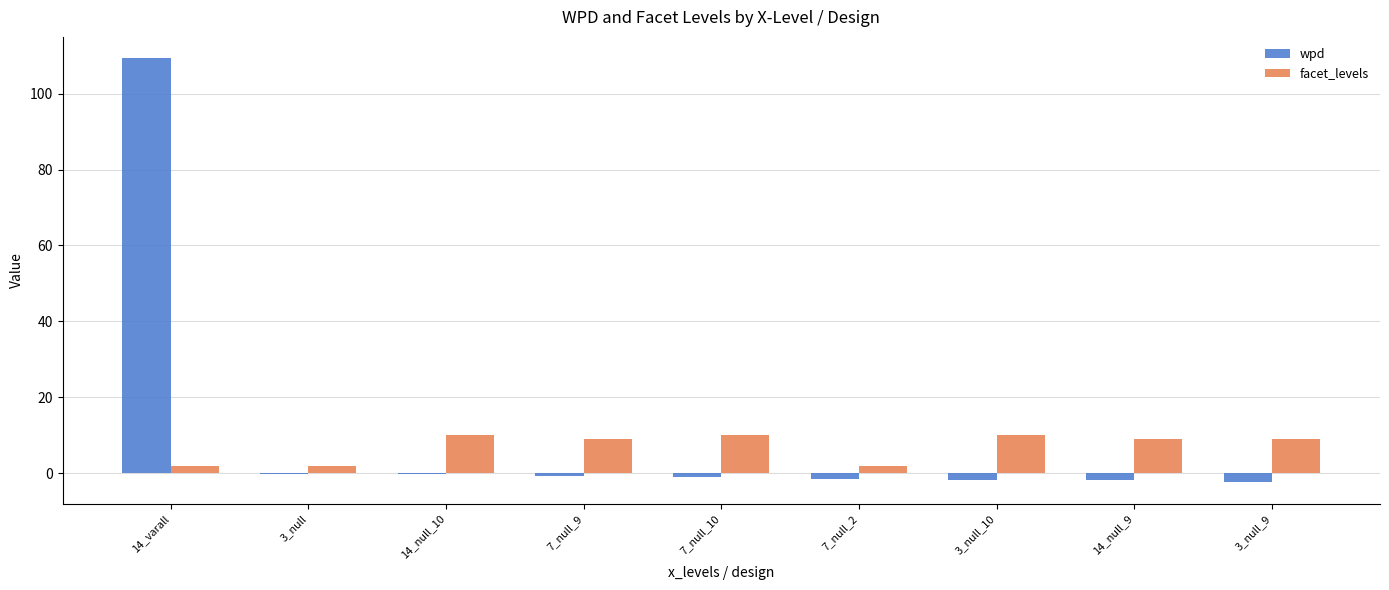

What is the maximum value shown in the chart?

109.4